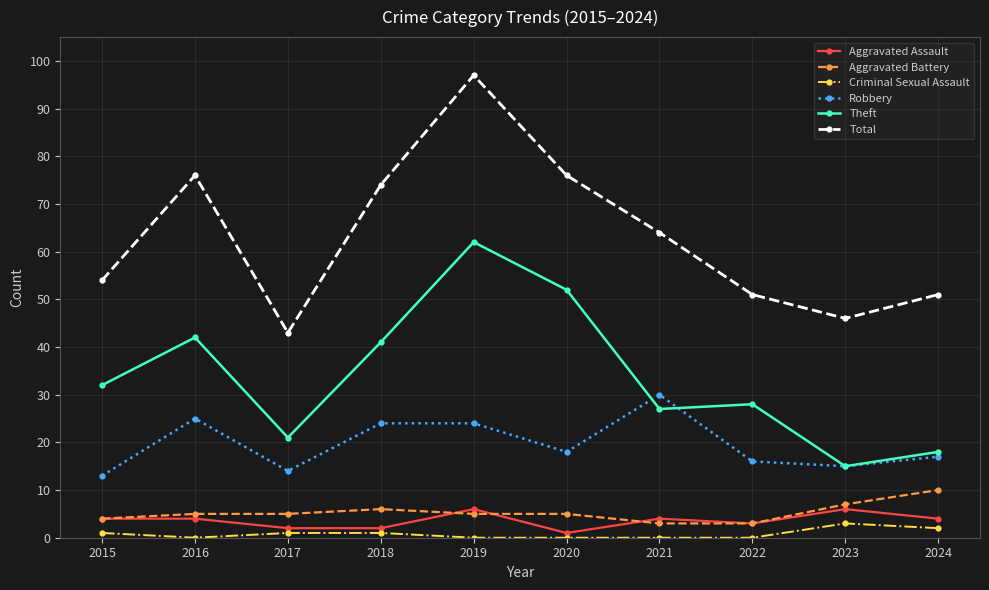

What is the value of the Robbery point at the 8th from the left?

16